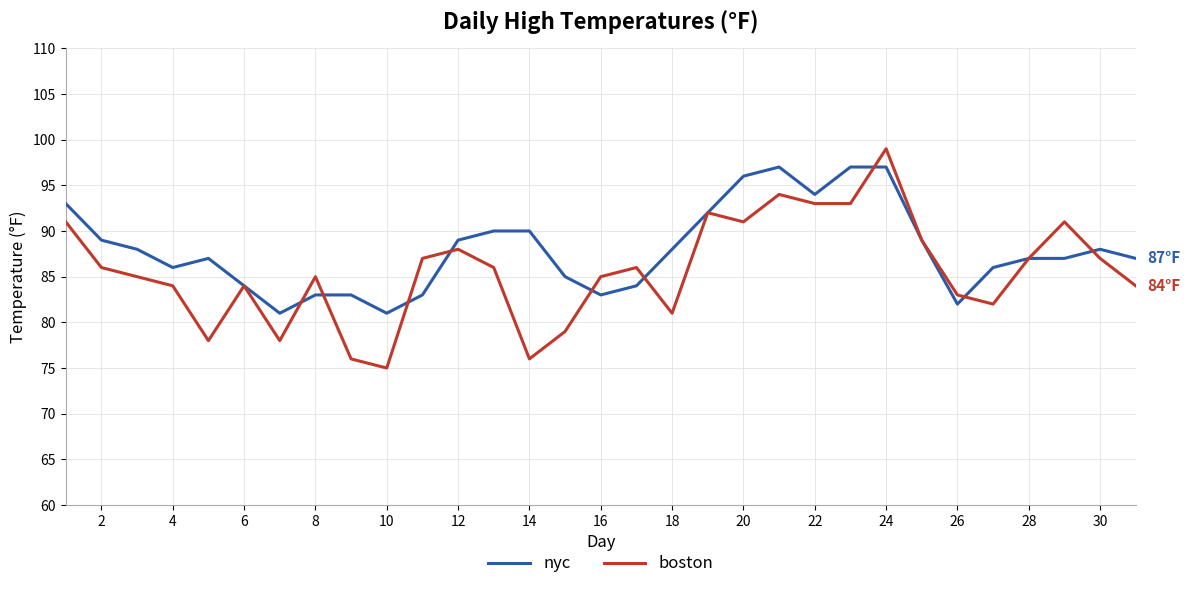

What is the minimum value for nyc?

81